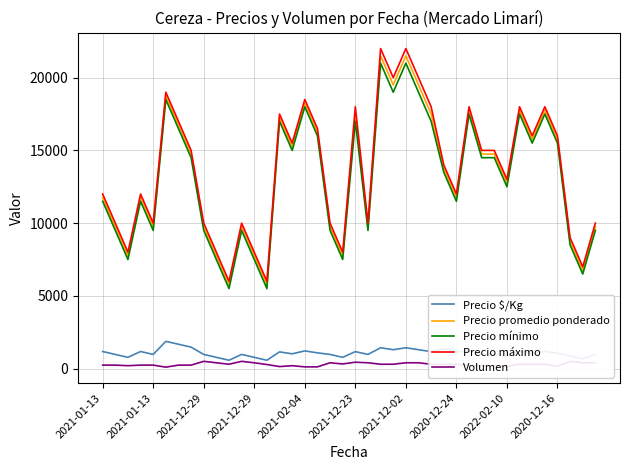

Rank the series by their maximum value, from highest to lowest.

Precio máximo, Precio promedio ponderado, Precio mínimo, Precio $/Kg, Volumen